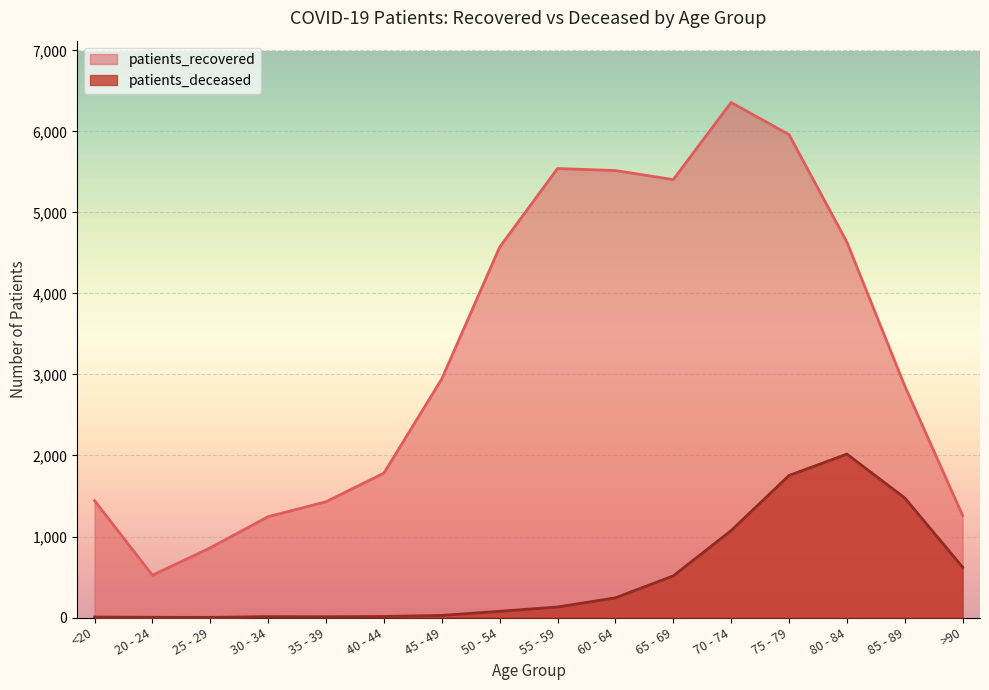

Which series has the largest total across all categories?

patients_recovered